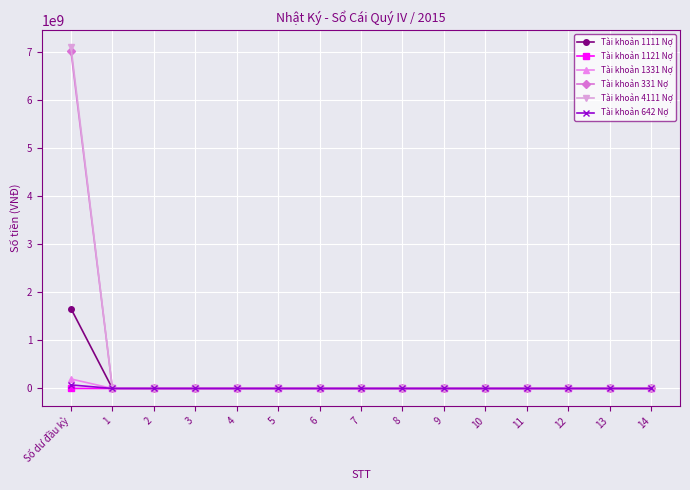

How many series are shown in this chart?

6